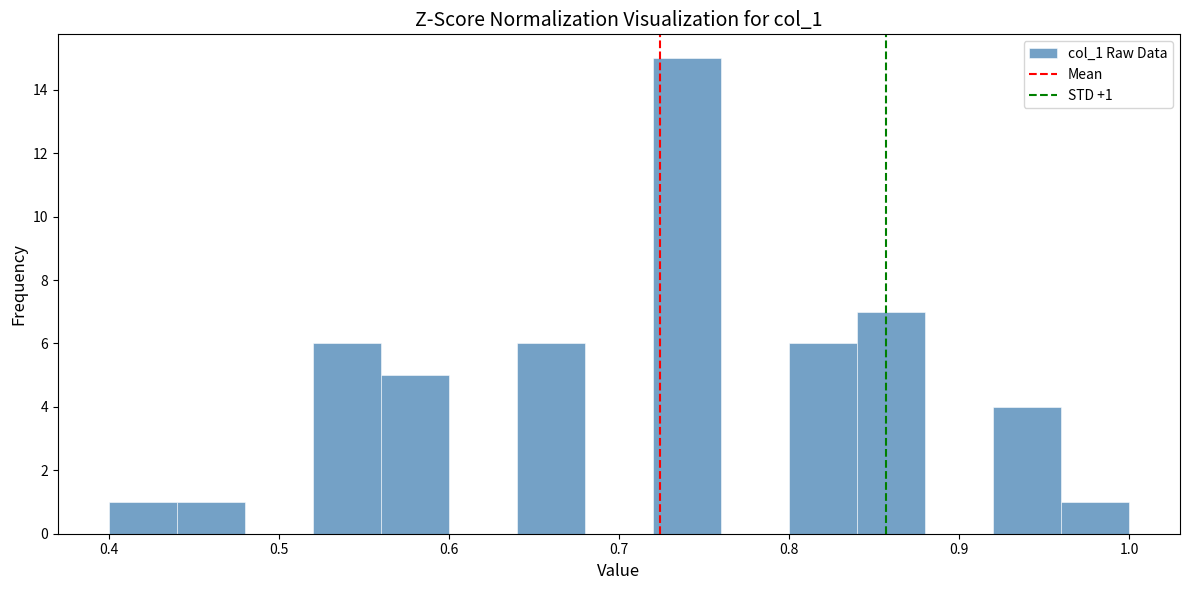

Over which range of the x-axis is the bar tallest?

0.72 to 0.76